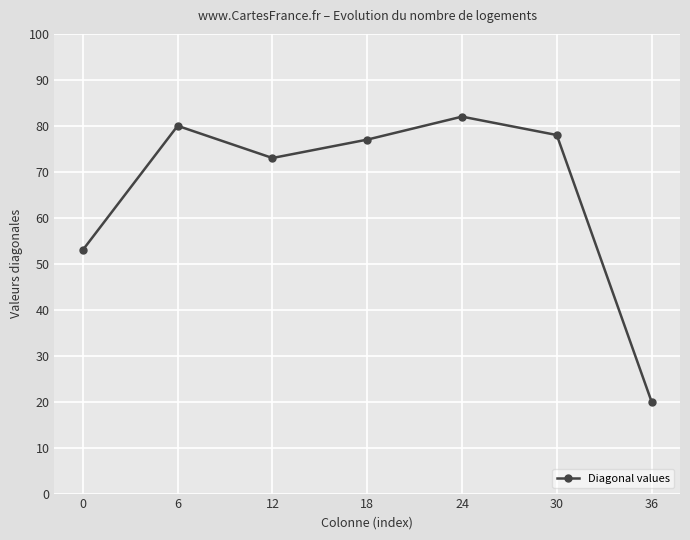

How many lines are shown in the chart?

1